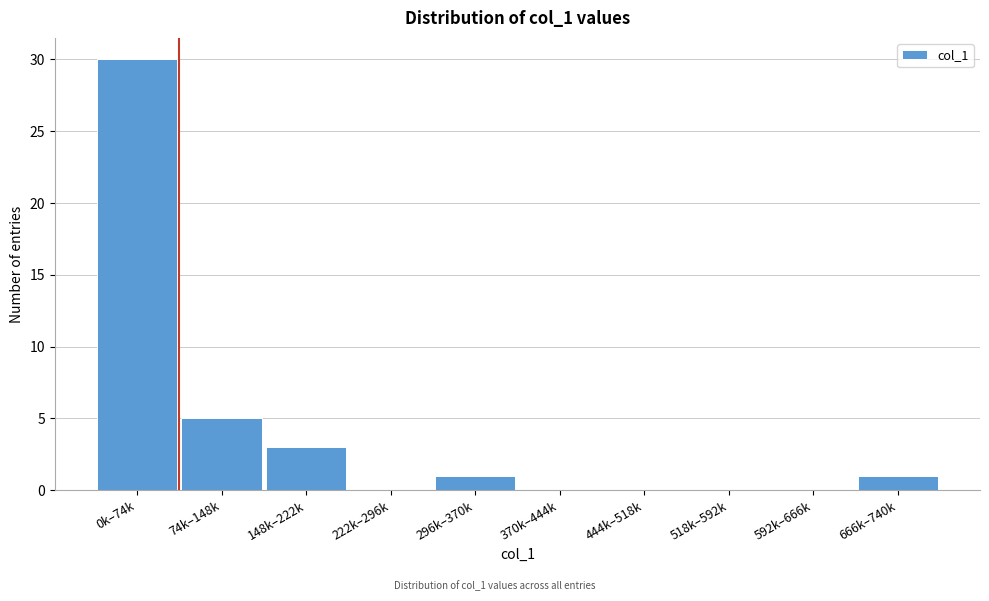

Reading right to left, extract all data points from this chart.

666k–740k=1	592k–666k=0	518k–592k=0	444k–518k=0	370k–444k=0	296k–370k=1	222k–296k=0	148k–222k=3	74k–148k=5	0k–74k=30